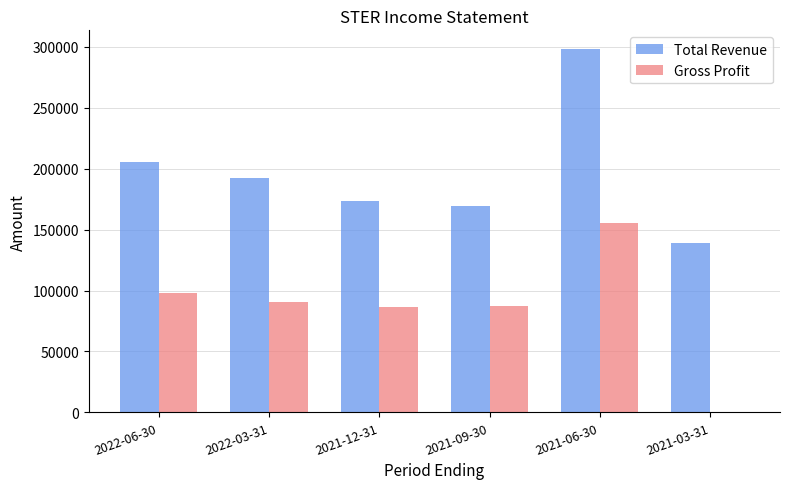

At which label does Gross Profit reach its peak?

2021-06-30